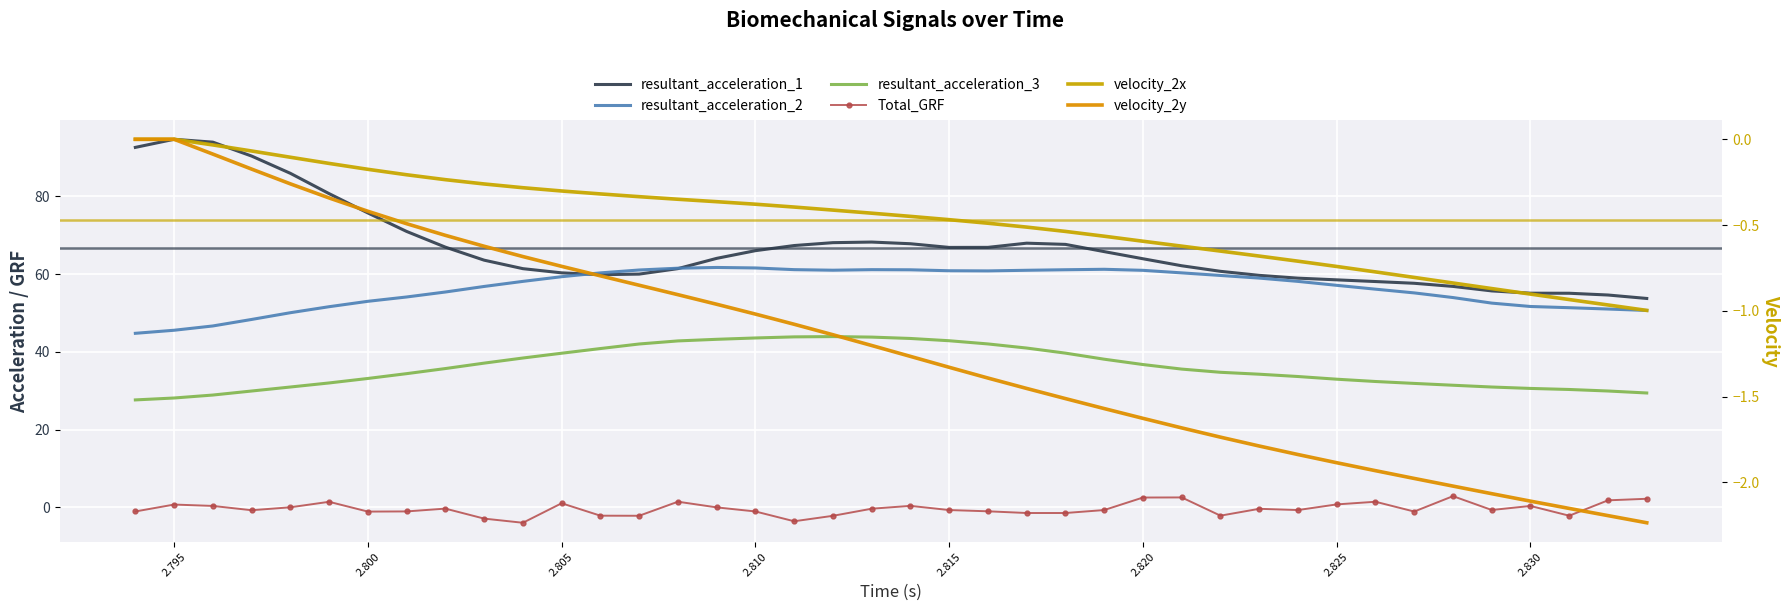

The value of velocity_2x at 2.835 is -0.1. True or false?

False